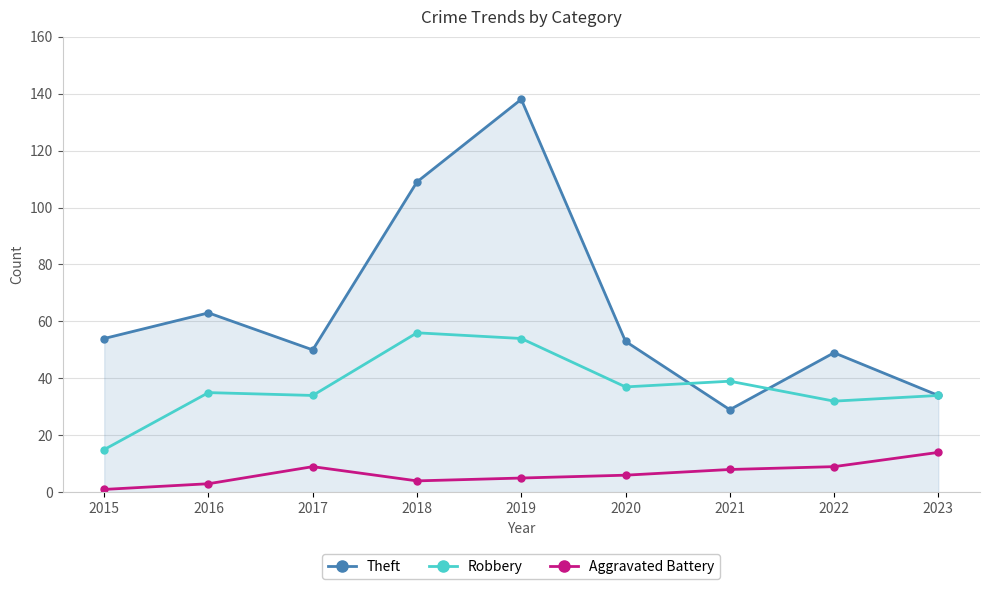

True or false: Theft and Aggravated Battery cross at least once.

False